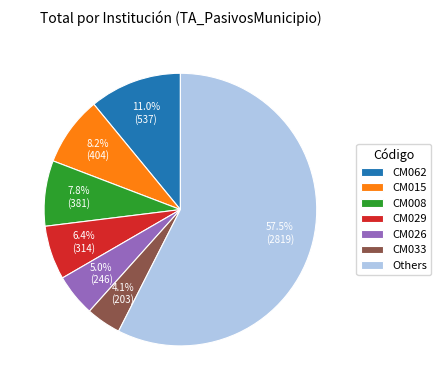

To the nearest percent, what is the difference between the largest and smallest slice percentages?

53%